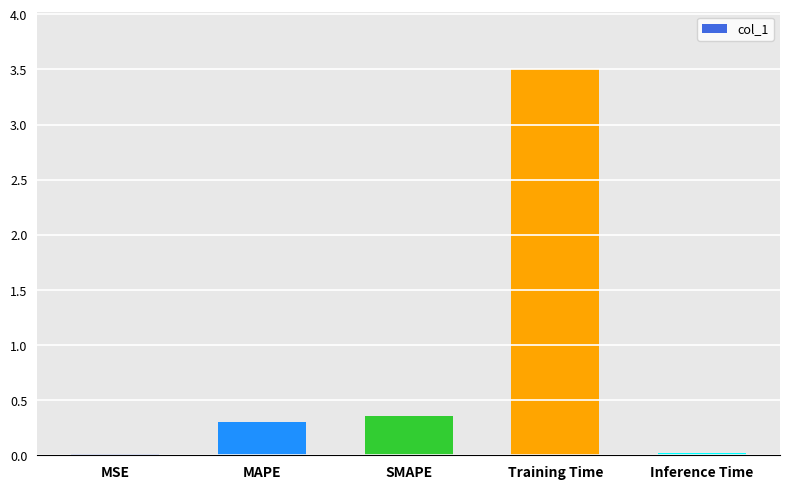

What is the difference between the values at Training Time and SMAPE?

3.1